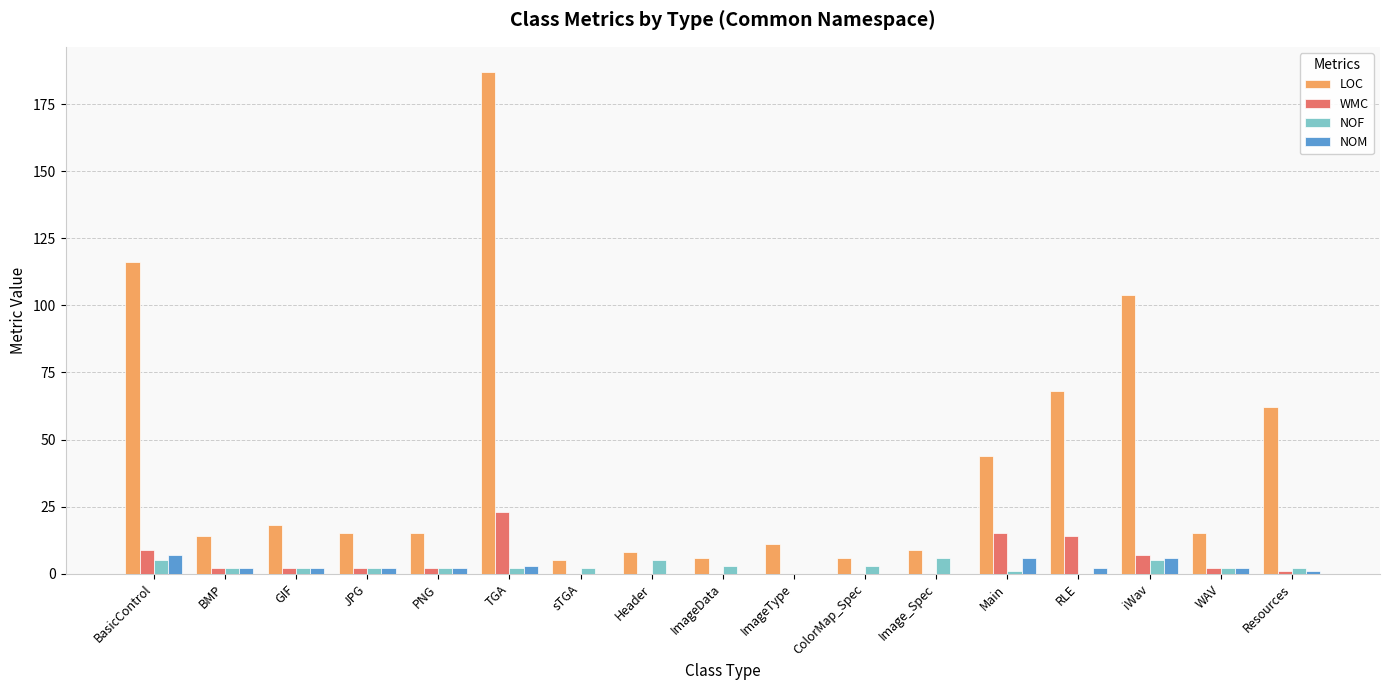

The value of WMC at ImageData is 0. True or false?

True